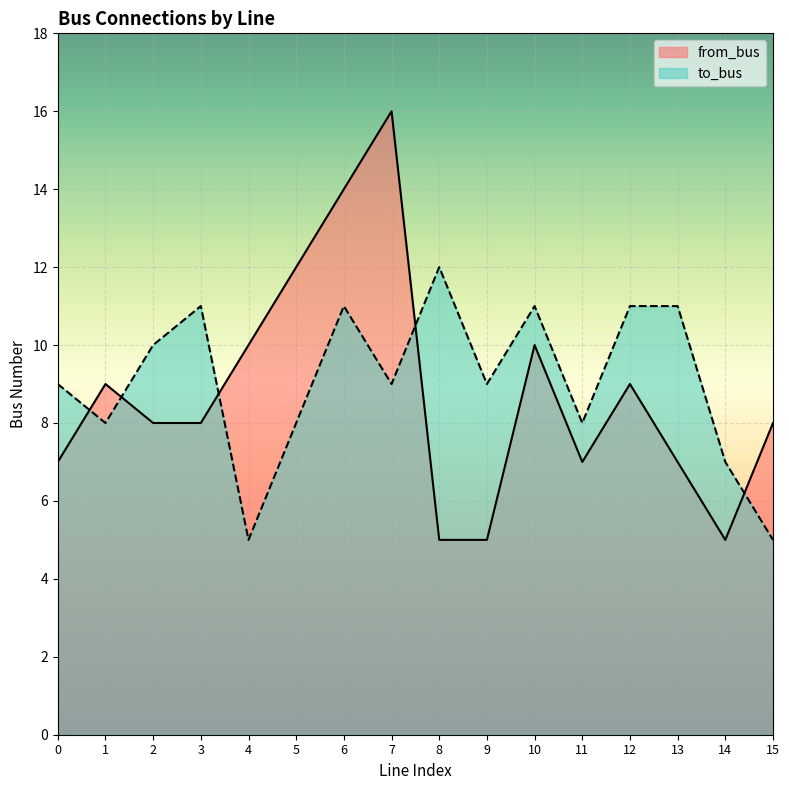

Where is the first local maximum for from_bus?

1